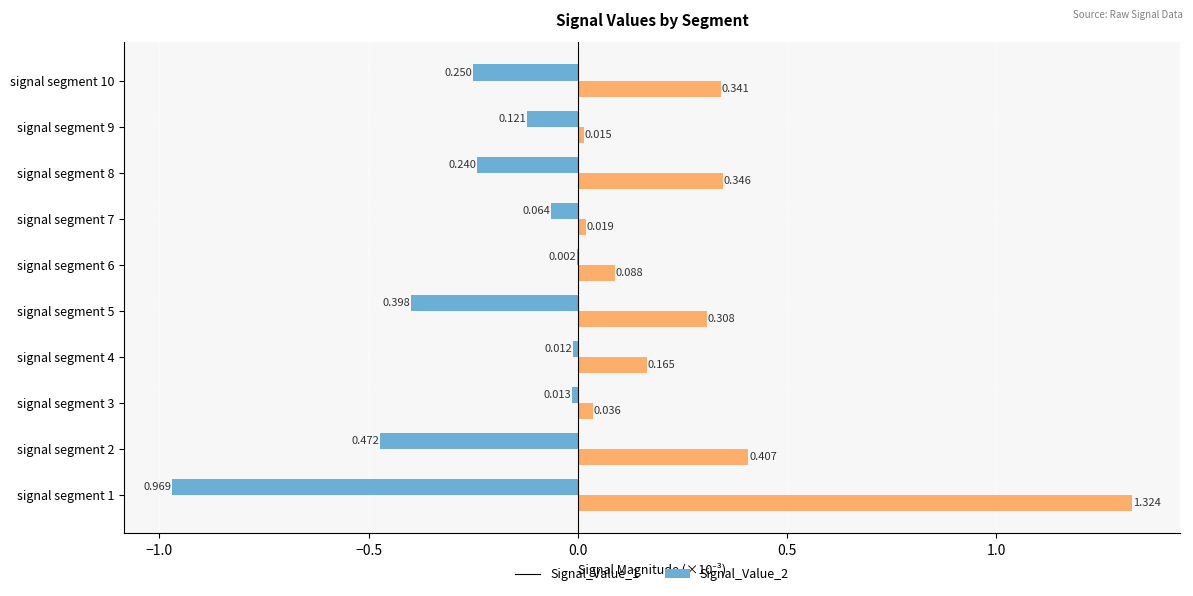

Is the value of Signal_Value_2 at signal segment 4 greater than the value of Signal_Value_1 at signal segment 1?

Yes